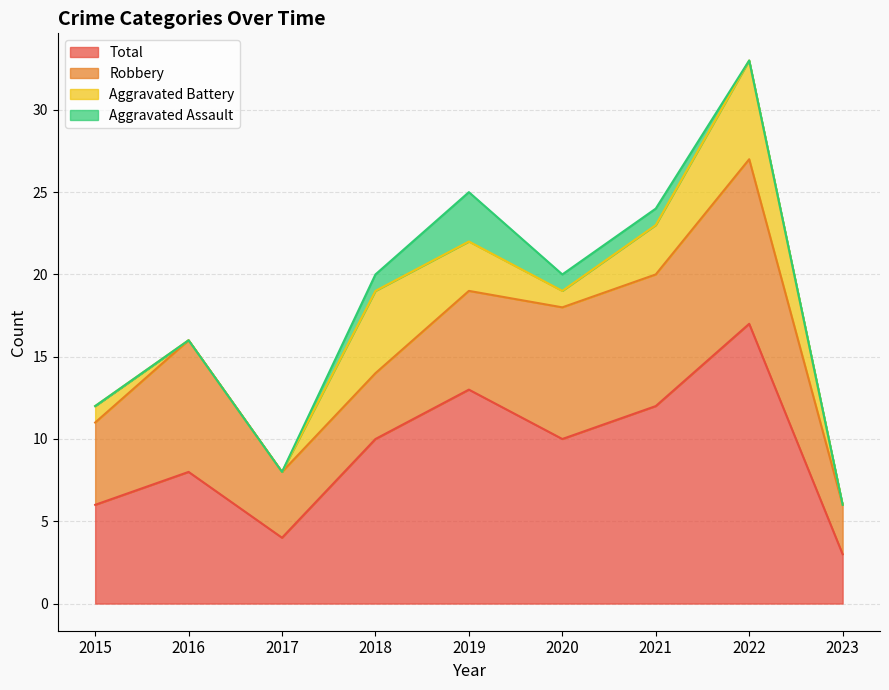

In Aggravated Battery, how many points are lower than both neighbors (excluding endpoints)?

1